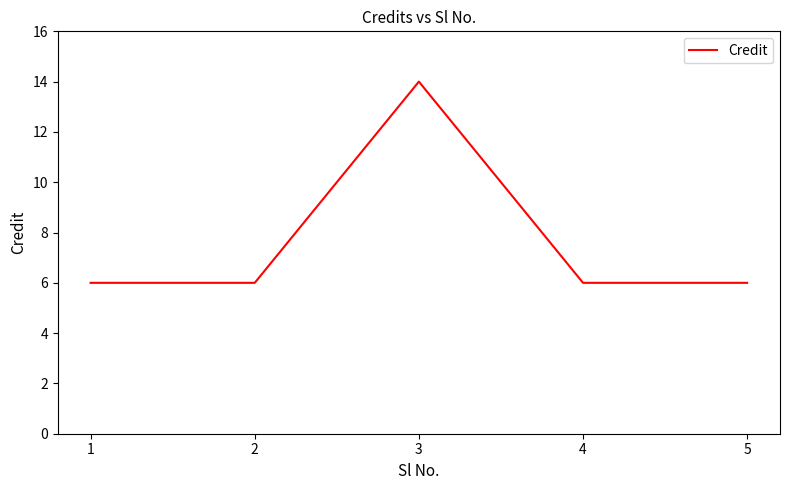

What is the ratio of the value at 5 to the value at 2?

1.0